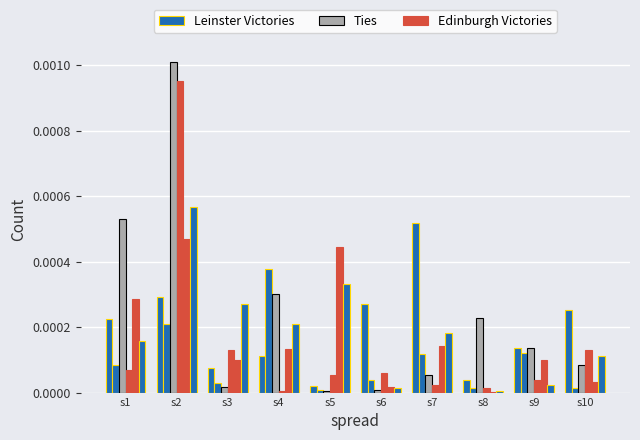

Where is Leinster Victories nearest to the value 0?

s8